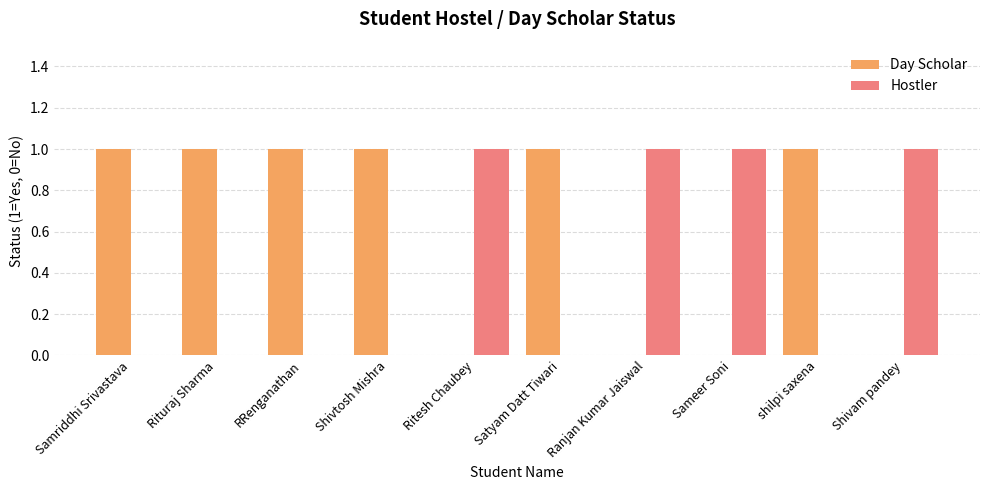

Reading right to left, transcribe all the data shown in this chart.

Day Scholar: 0	1	0	0	1	0	1	1	1	1
Hostler: 1	0	1	1	0	1	0	0	0	0